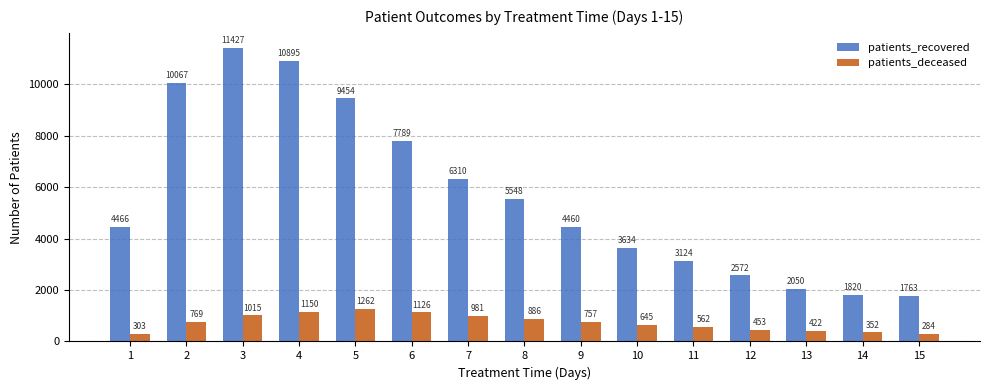

What is the difference between the maximum and minimum values in the patients_deceased series?

978